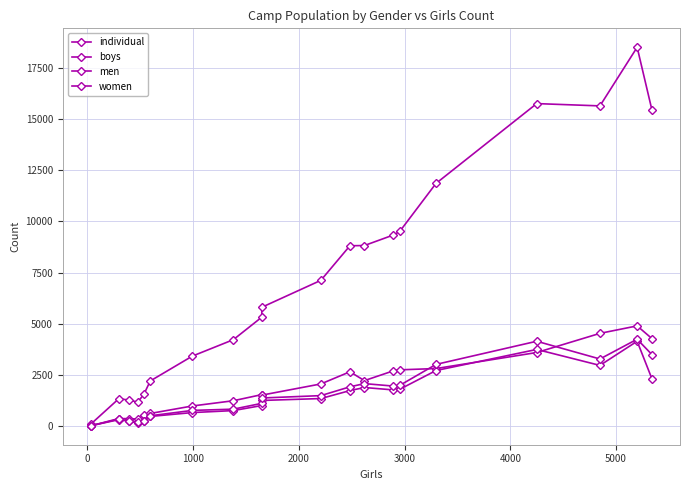

True or false: individual and boys intersect in this chart.

False